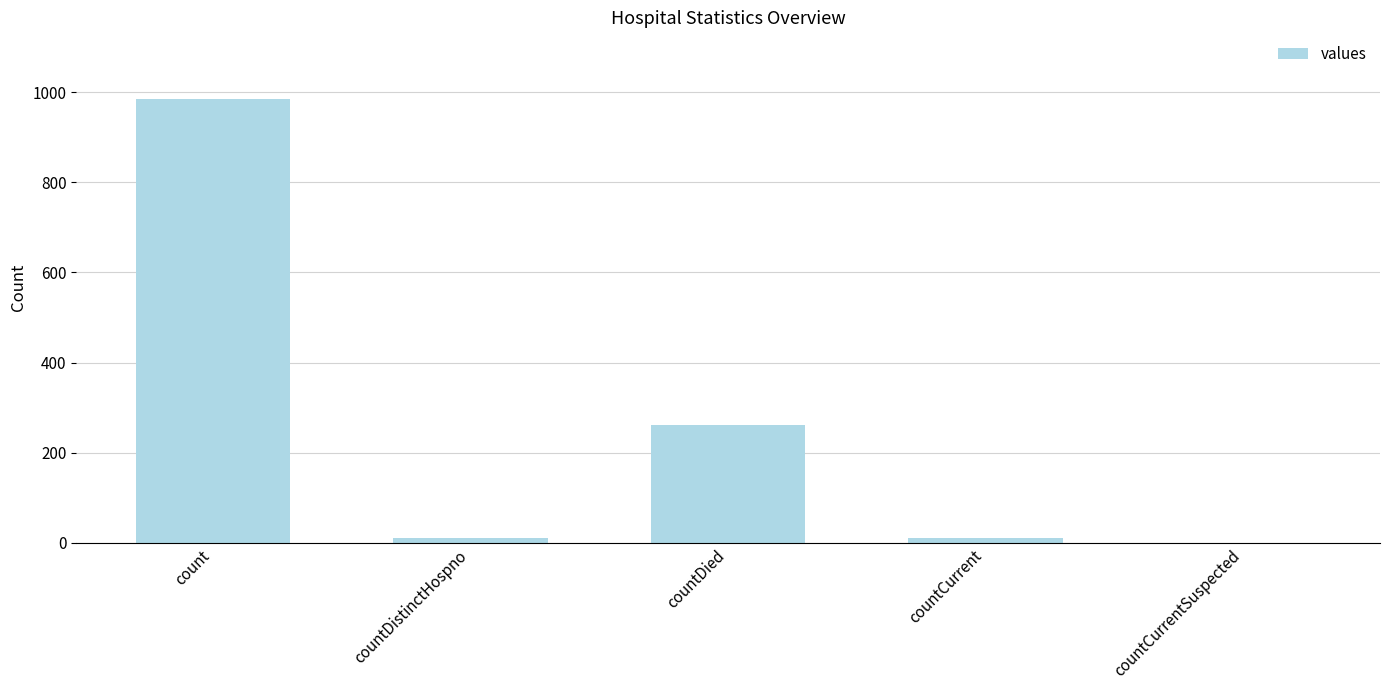

Where is the data nearest to the value 492?

countDied